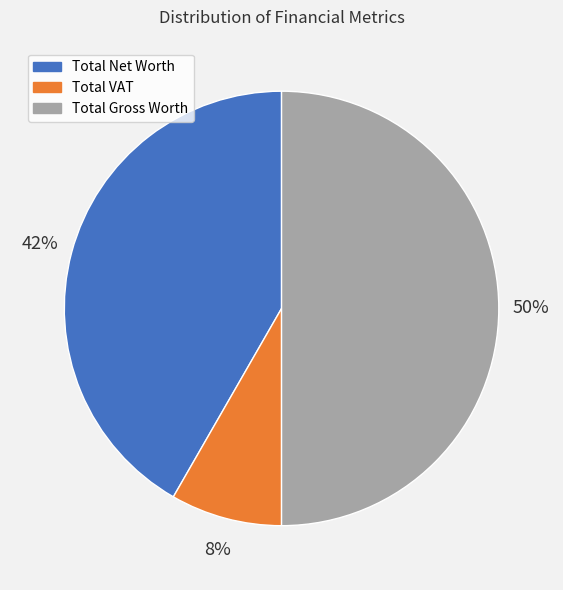

What is the largest slice in the pie chart?

Total Gross Worth